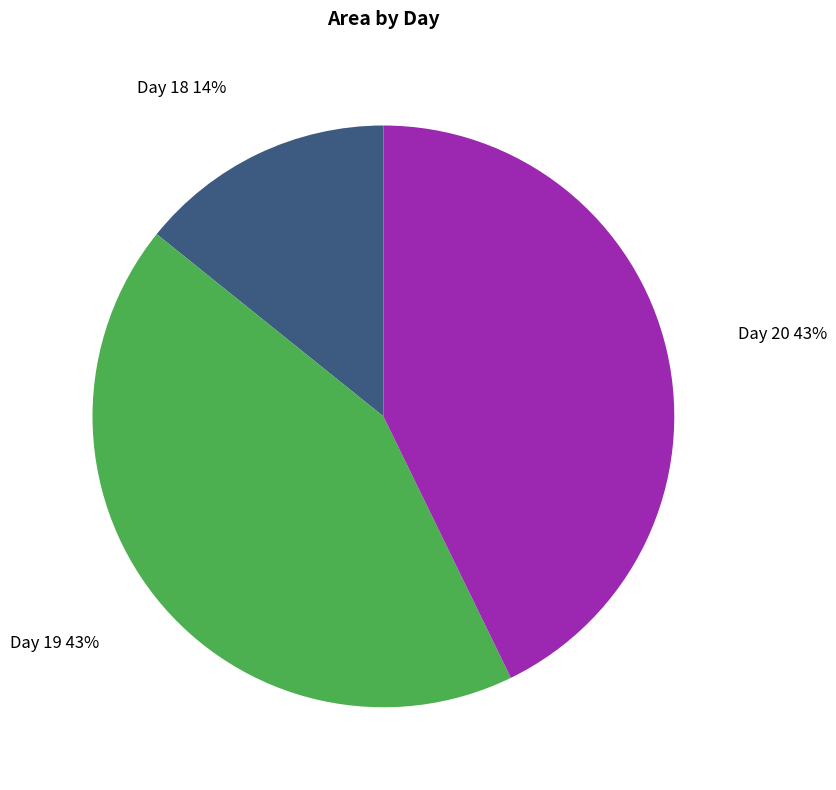

Do Day 19 and Day 20 together represent more than half of the pie?

Yes